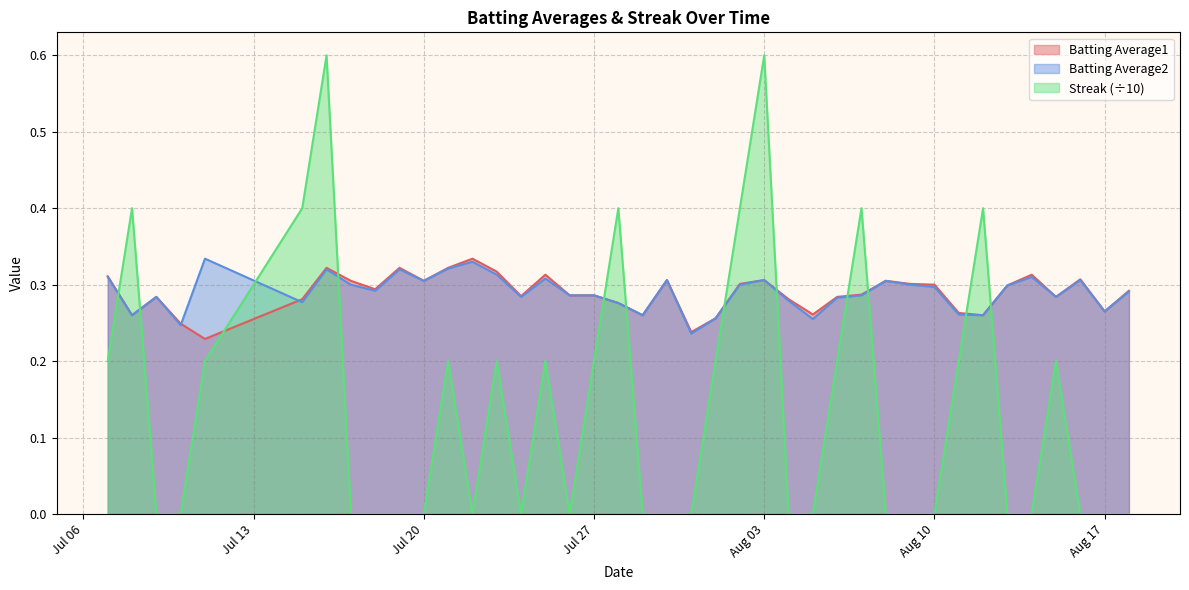

The Batting Average1 series shows 0.3 at 2010-07-16. True or false?

True